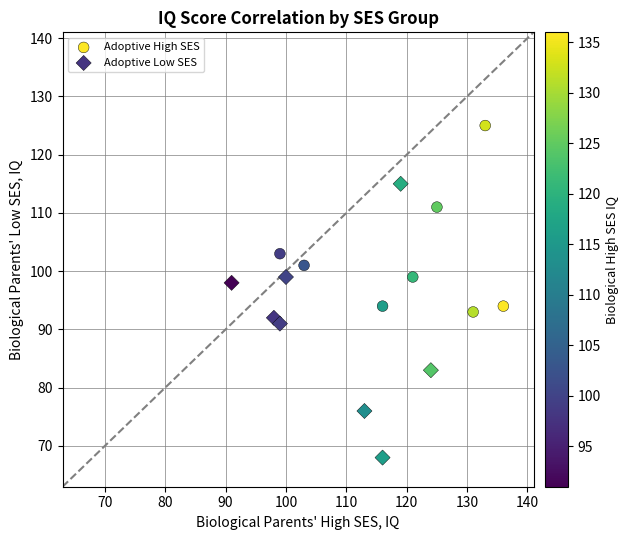

Which series has the largest Y range (max minus min)?

Adoptive Low SES